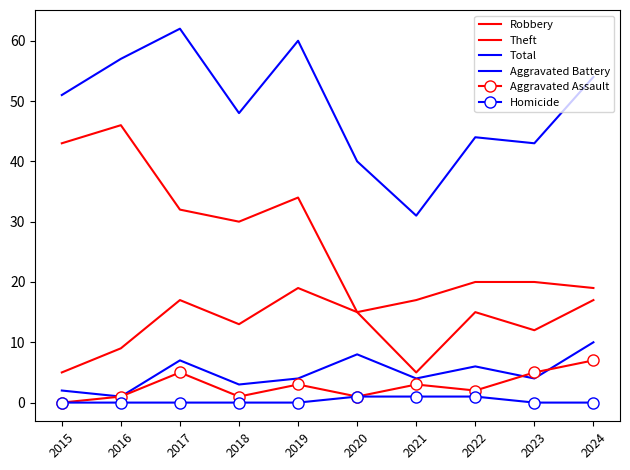

In Aggravated Assault, how many points are higher than both neighbors (excluding endpoints)?

3